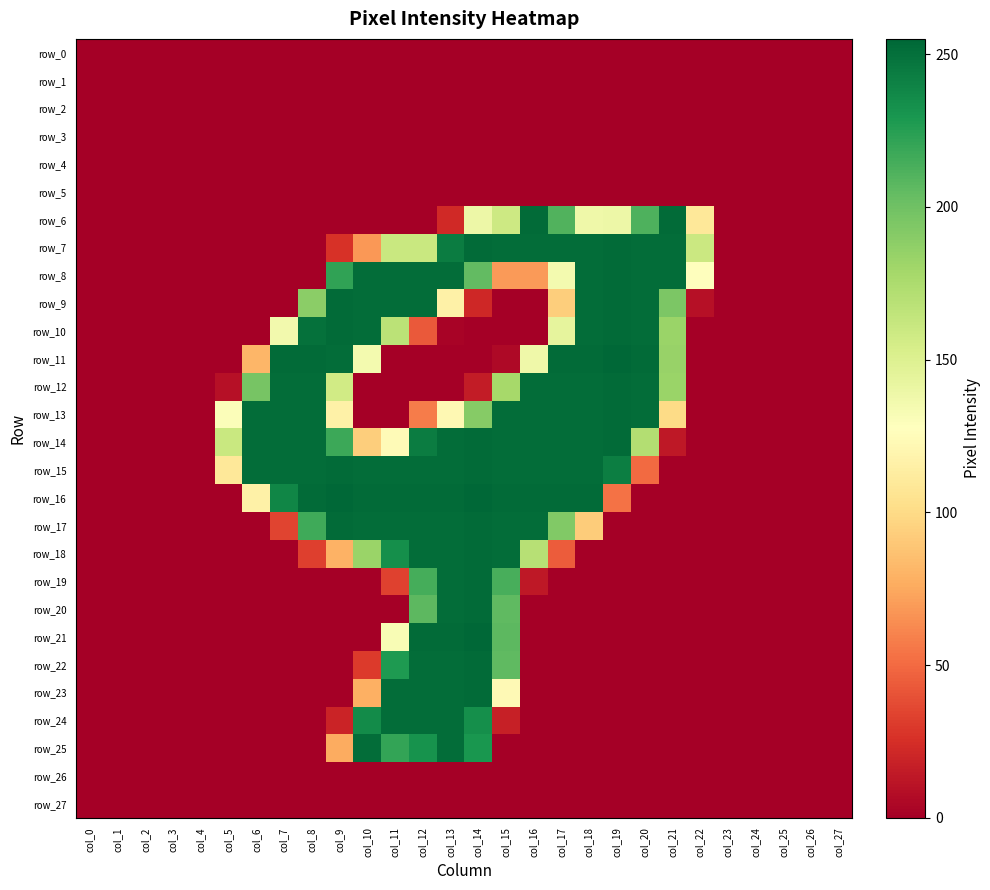

At how many categories does at least one series exceed 55?

18